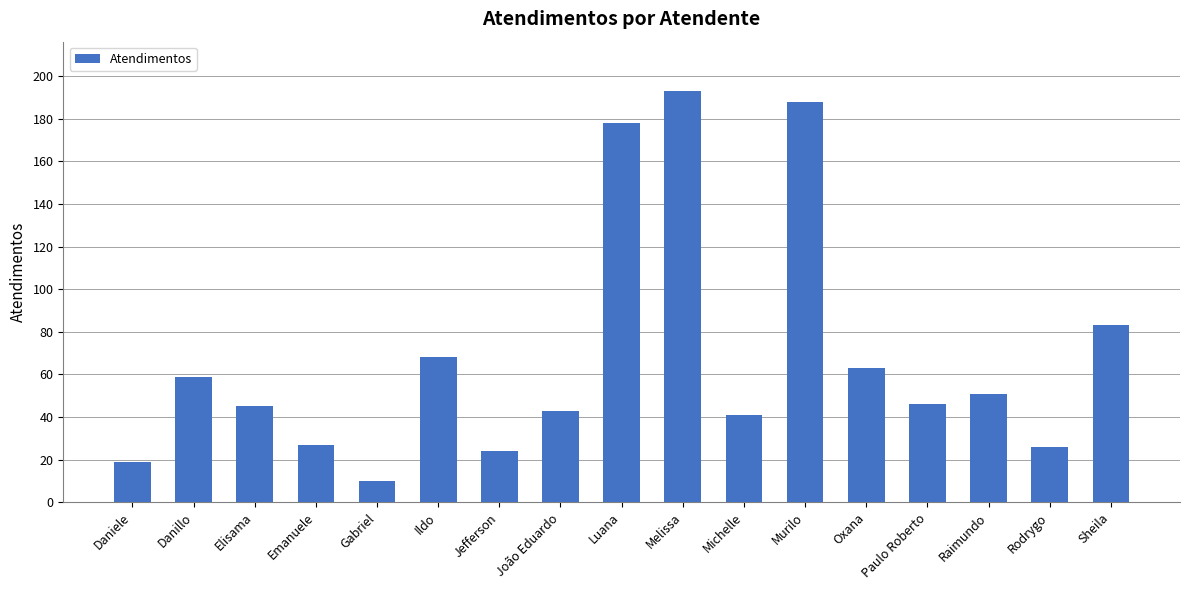

What position from the left is Oxana?

13